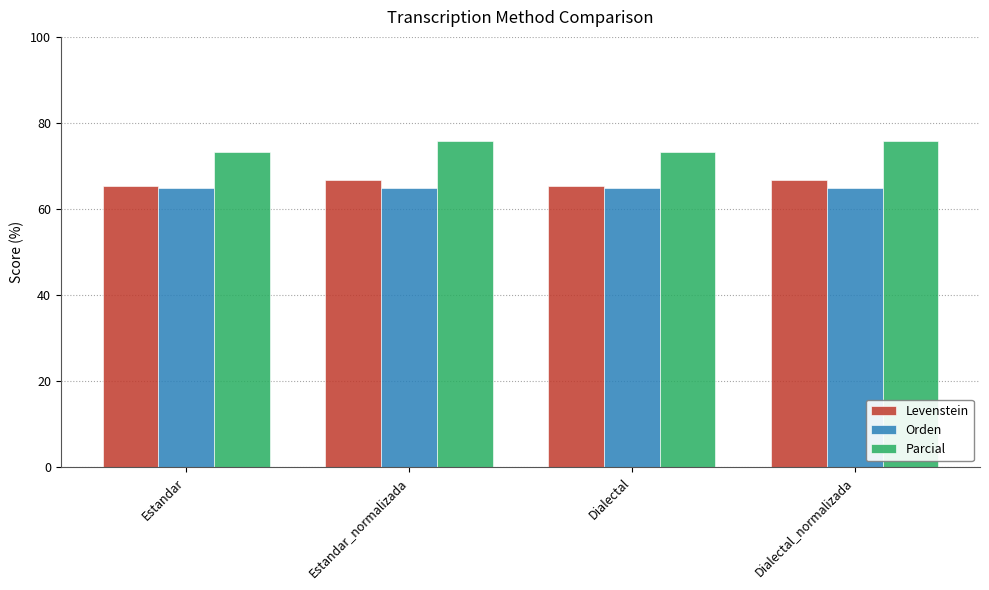

Rank the series at Dialectal_normalizada from lowest to highest value.

Orden, Levenstein, Parcial